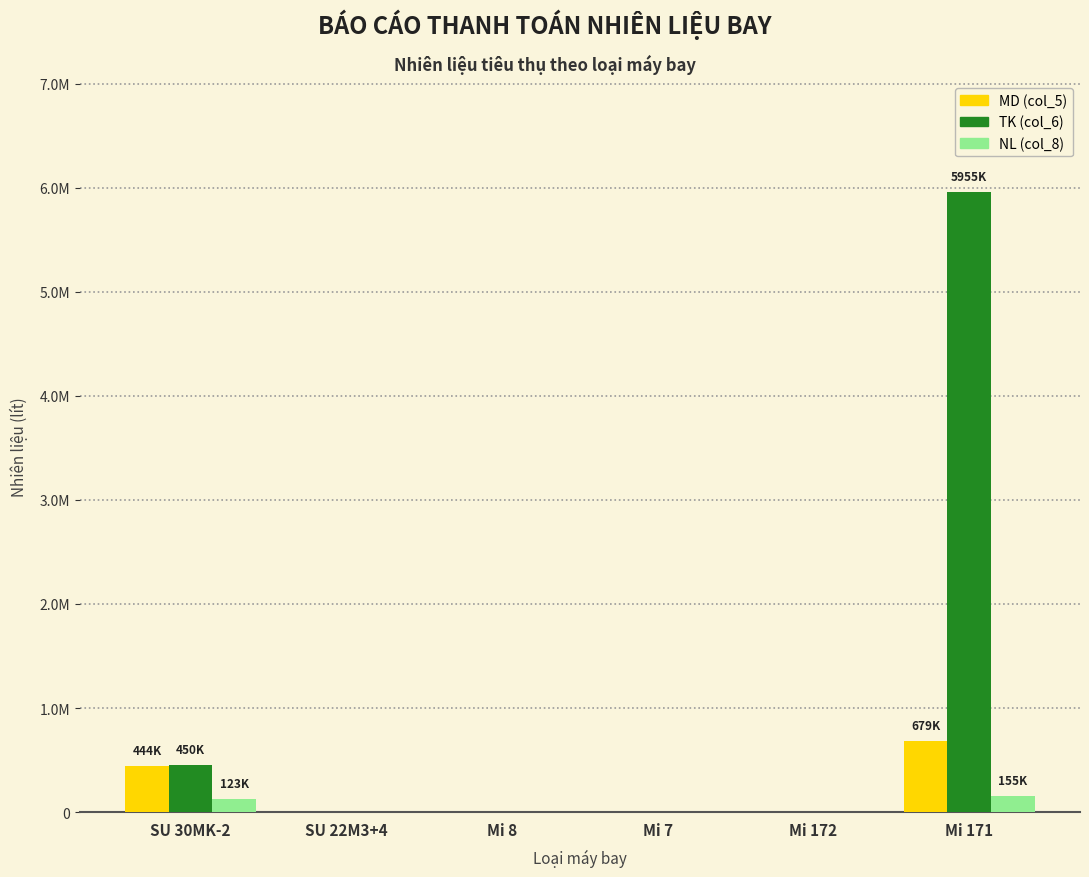

Reading left to right, list all the values displayed in this chart.

MD (col_5): SU 30MK-2=443520	SU 22M3+4=0	Mi 8=0	Mi 7=0	Mi 172=0	Mi 171=679440
TK (col_6): SU 30MK-2=449760	SU 22M3+4=0	Mi 8=0	Mi 7=0	Mi 172=0	Mi 171=5955120
NL (col_8): SU 30MK-2=123121	SU 22M3+4=0	Mi 8=0	Mi 7=0	Mi 172=0	Mi 171=155483